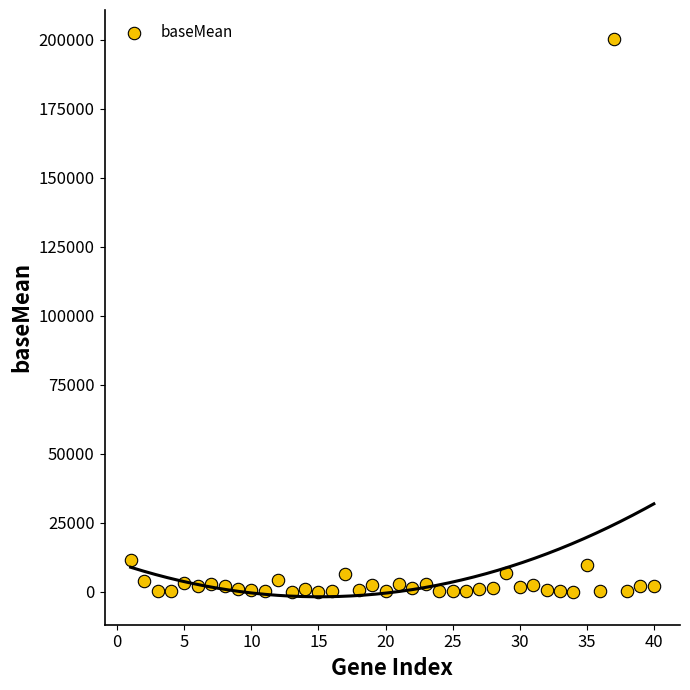

What is the range of X values (max minus min)?

39.0